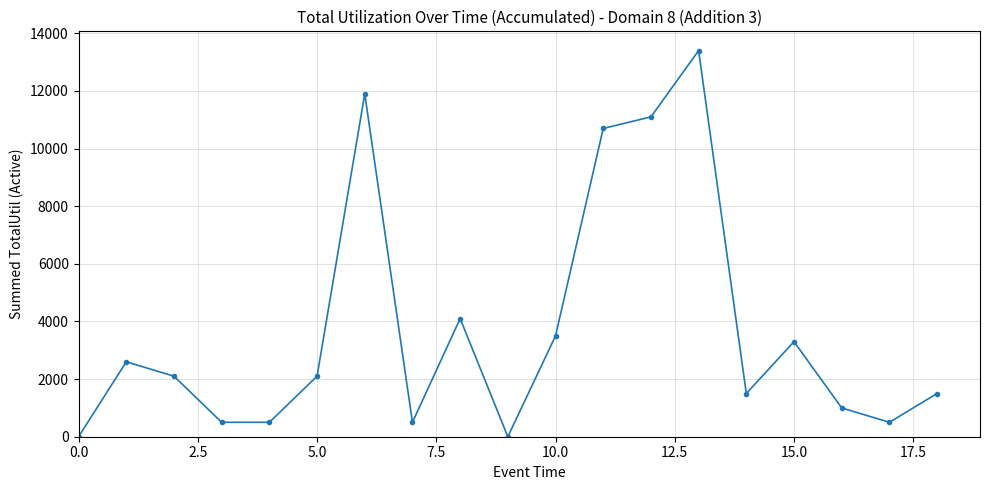

What is the maximum value shown in the chart?

13400.0